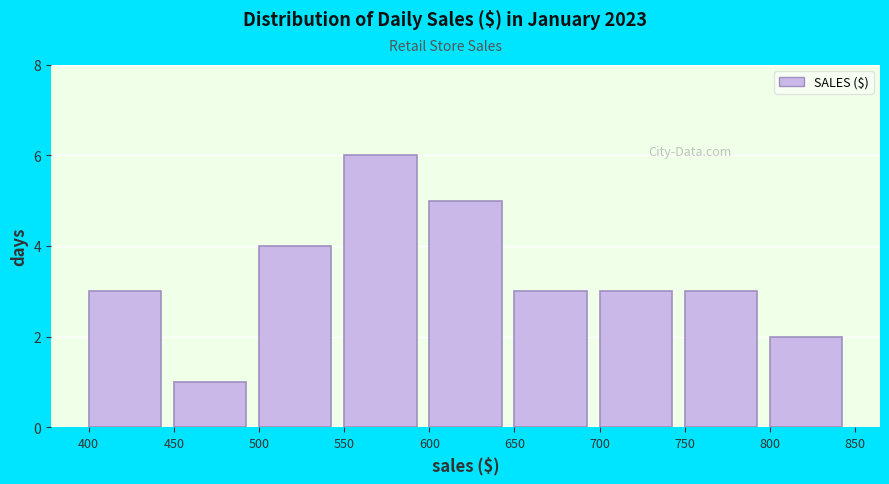

Over which range of the x-axis is the bar tallest?

550 to 600